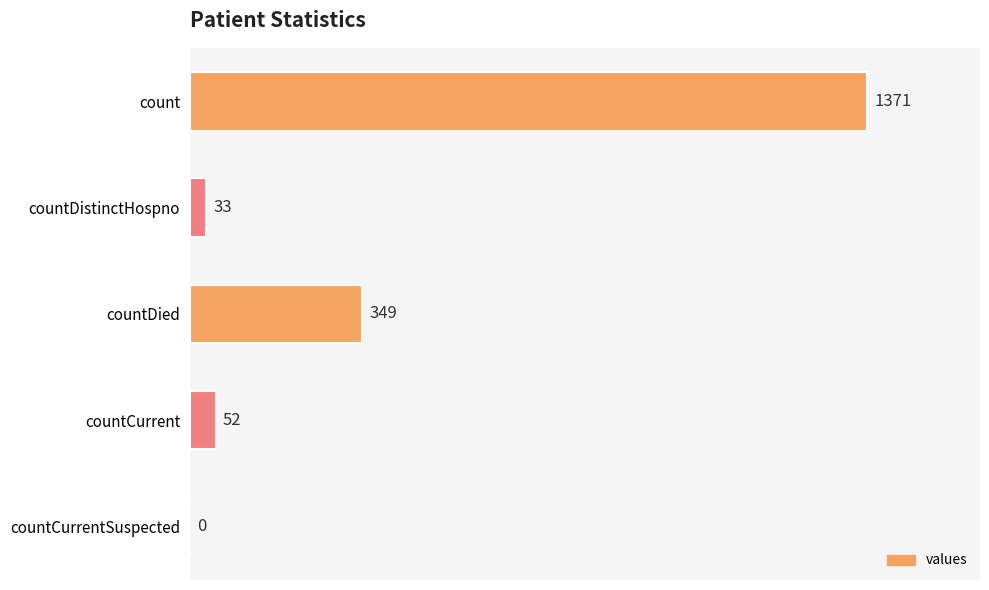

Count the number of categories in the chart.

5